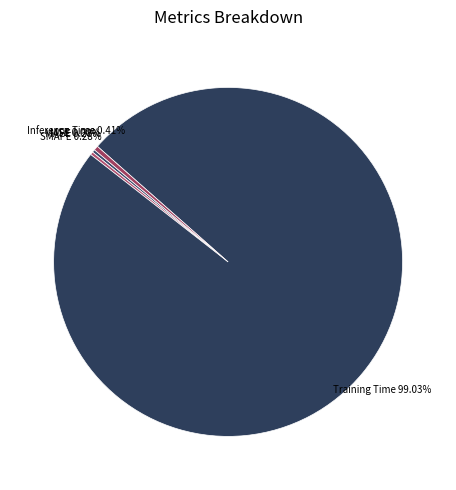

Which has a higher value, Inference Time or Training Time?

Training Time